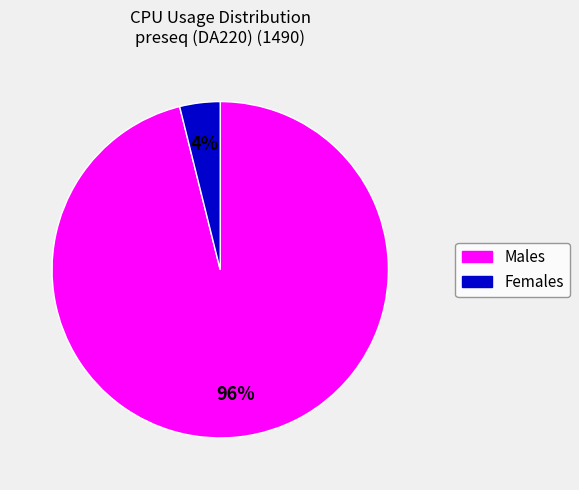

To the nearest percent, what portion does Males represent?

96%